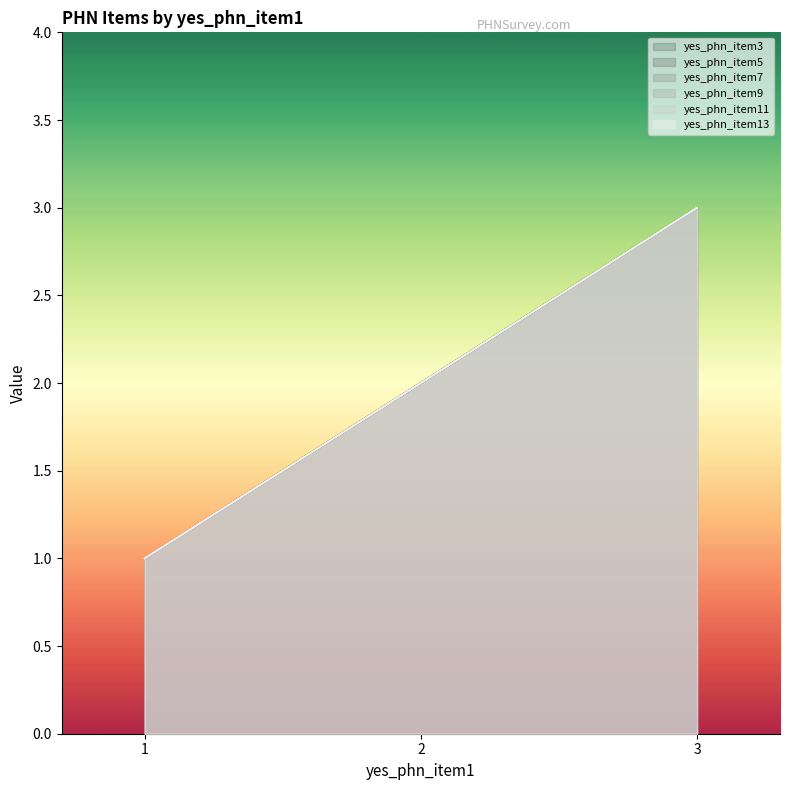

Rank the series at 2 from lowest to highest value.

yes_phn_item3, yes_phn_item5, yes_phn_item7, yes_phn_item9, yes_phn_item11, yes_phn_item13